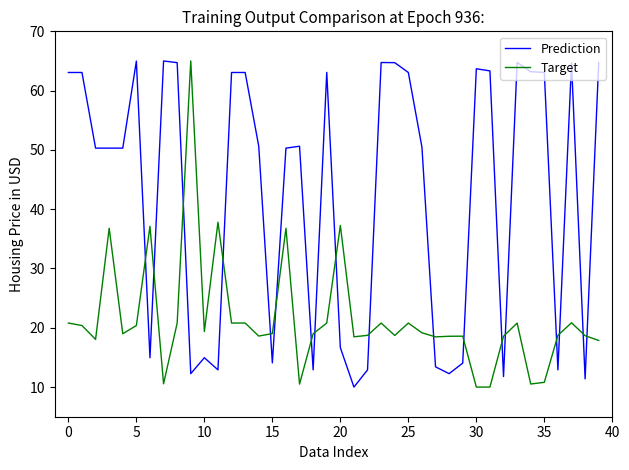

After their last crossing, which series has the higher values: Target or Prediction?

Prediction